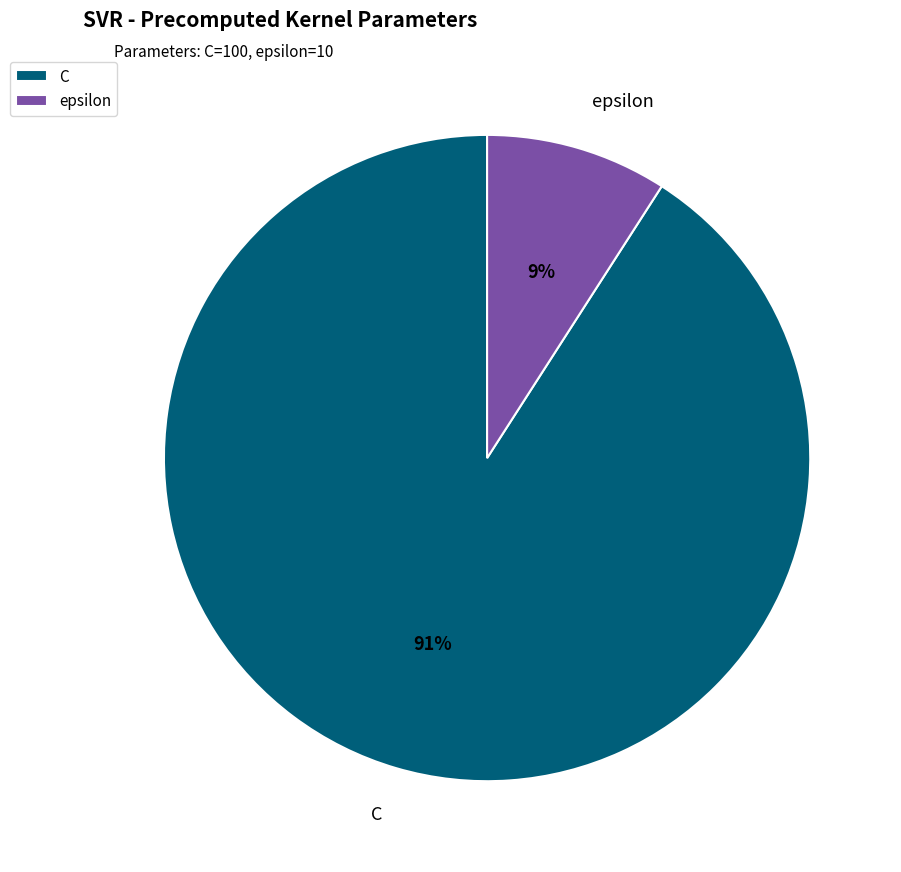

Is the sum of epsilon and C greater than half?

Yes